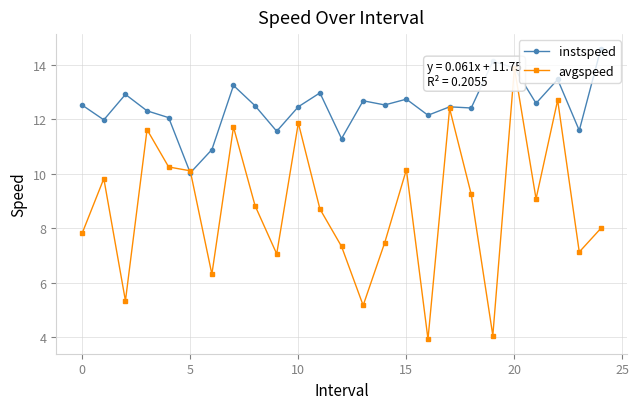

True or false: instspeed and avgspeed cross at least once.

True